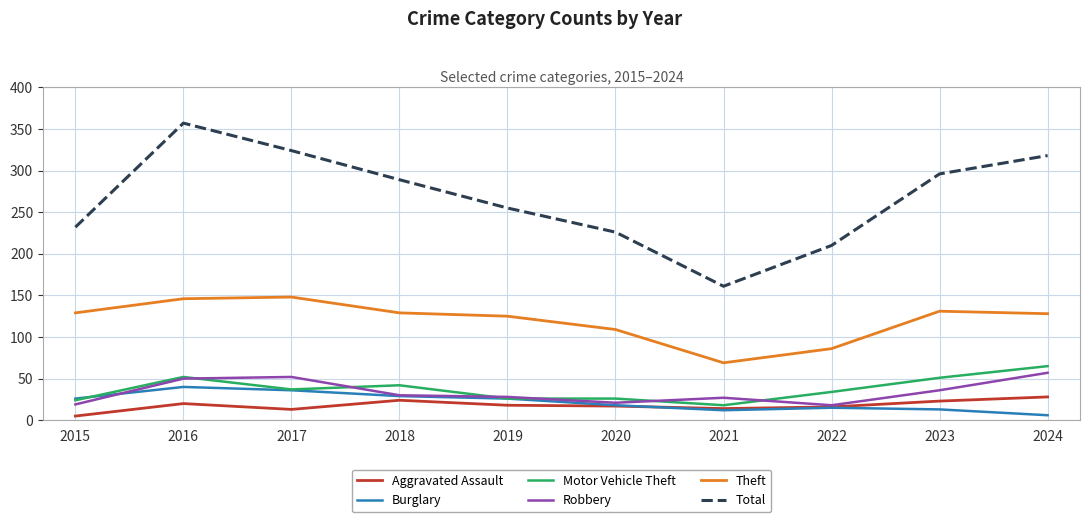

Does the chart have visible grid lines?

Yes